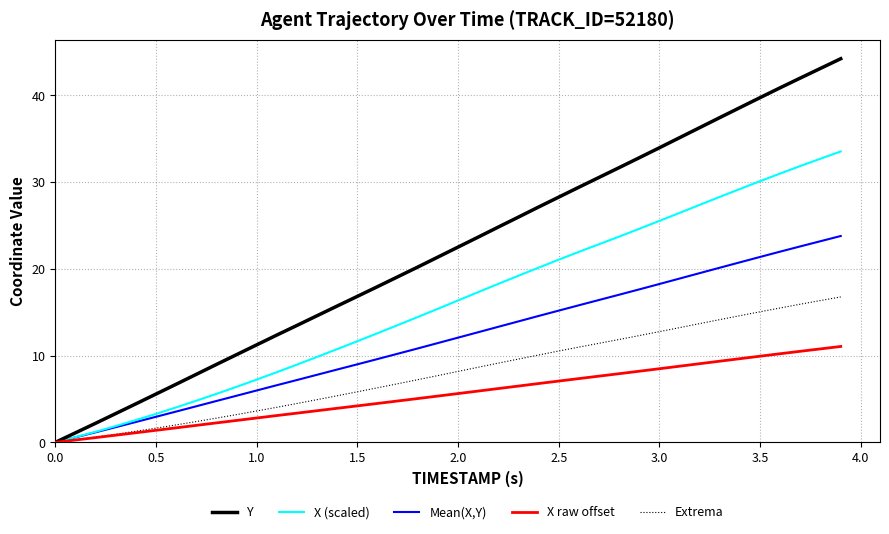

List the series in order of their peak value, lowest first.

X raw offset, Extrema, Mean(X,Y), X (scaled), Y